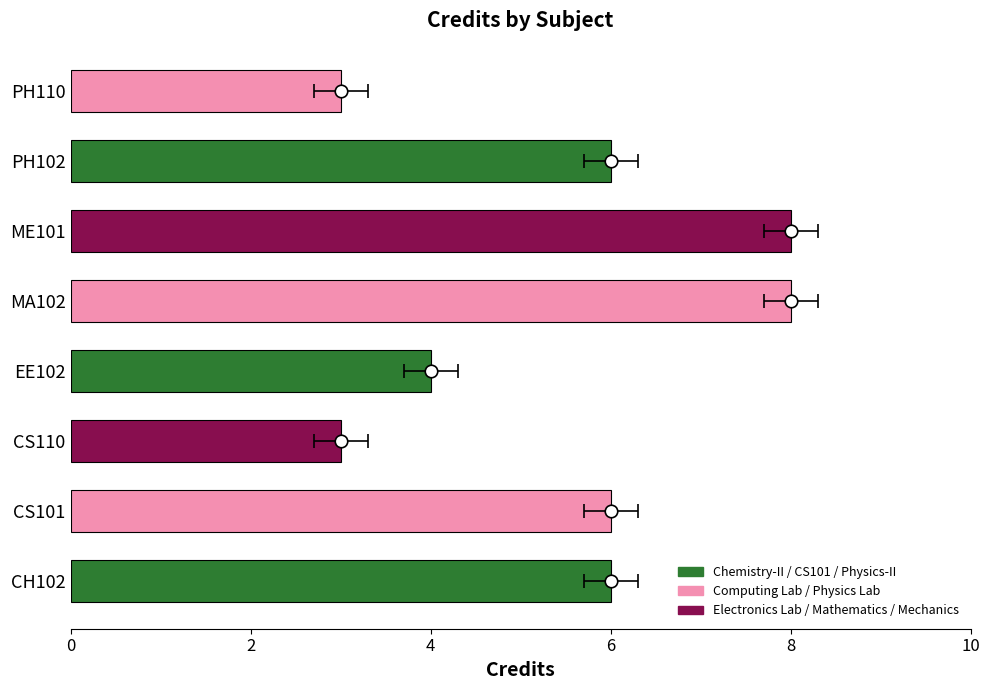

What position from the right is MA102?

4